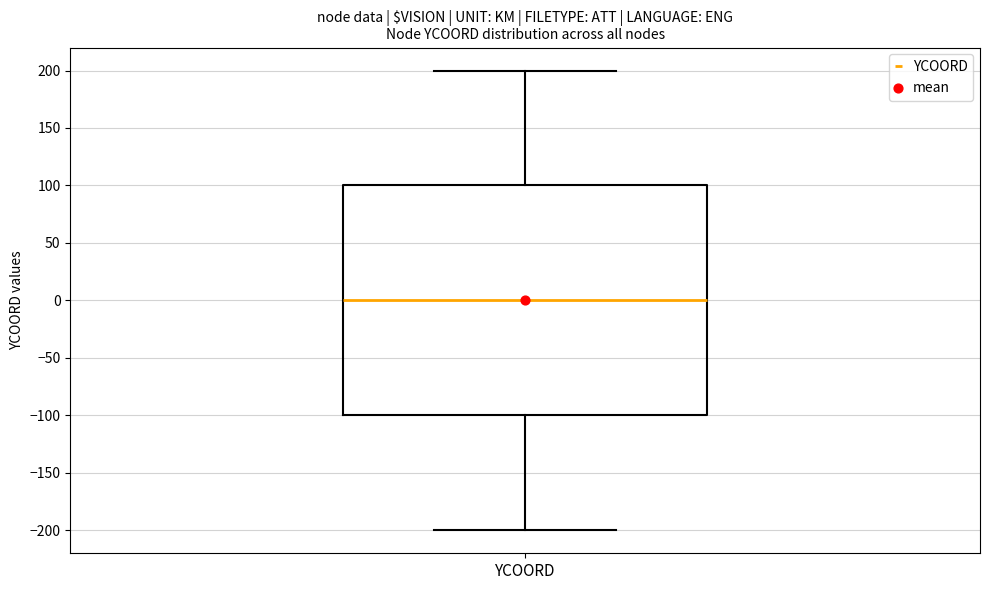

Where is the upper edge of the box for YCOORD on the y-axis? The values are not printed on the chart, so give them approximately, as read against the axis.

100